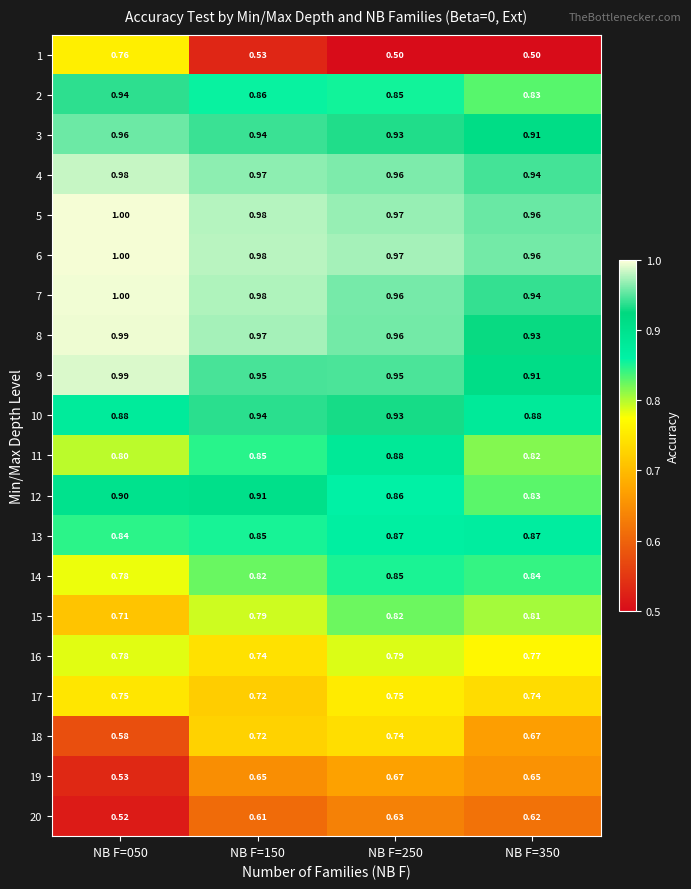

At how many categories does at least one series exceed 0?

4